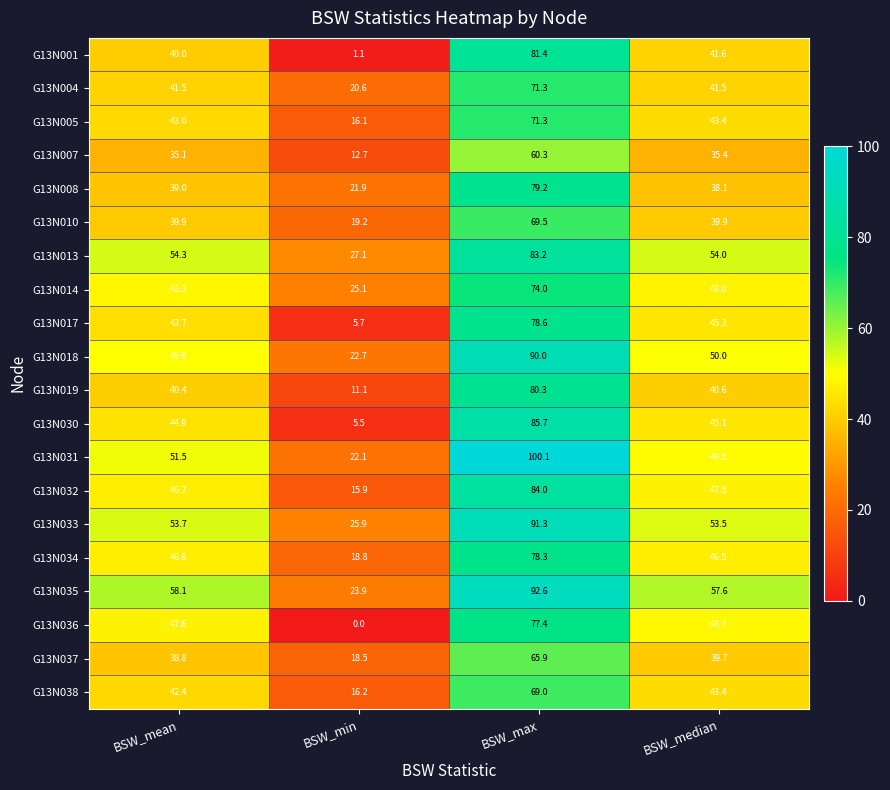

What is the total value across all series at BSW_mean?

905.6